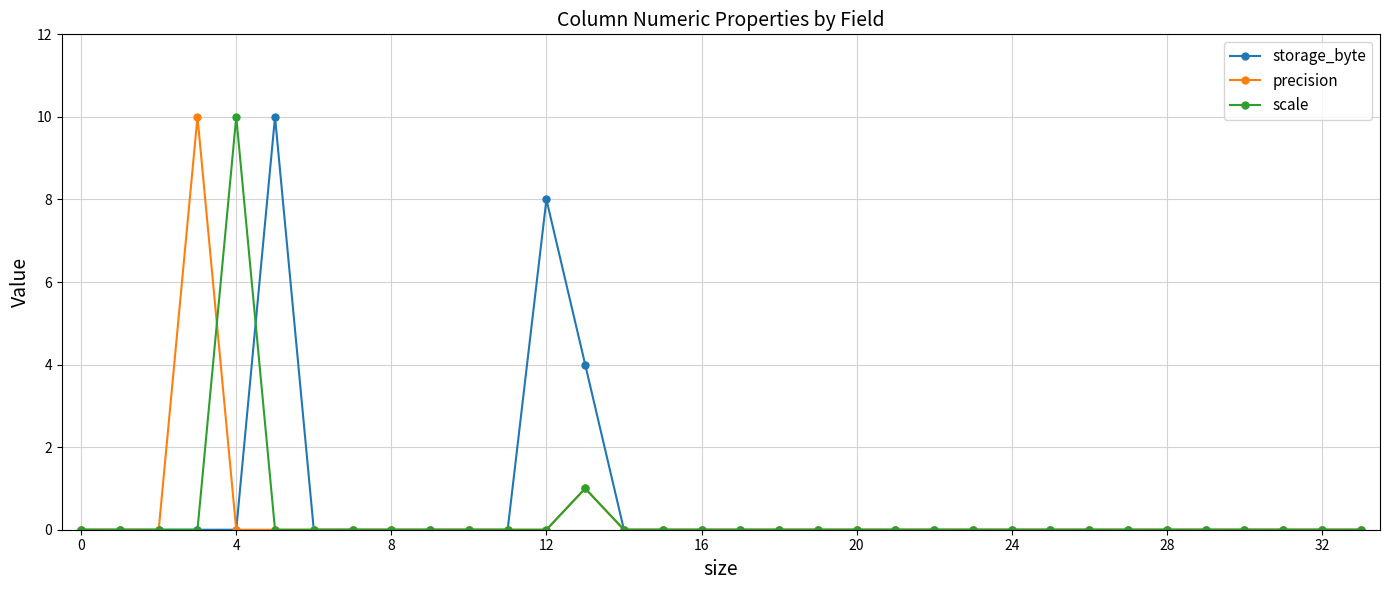

True or false: precision has more than 0 interior local peaks.

True